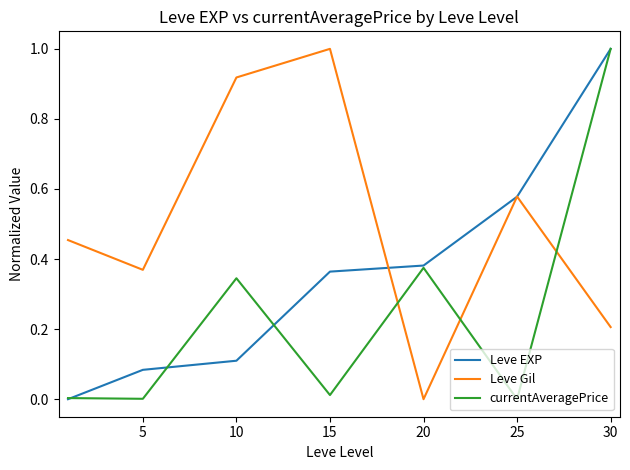

Which series has the largest total across all categories?

Leve Gil